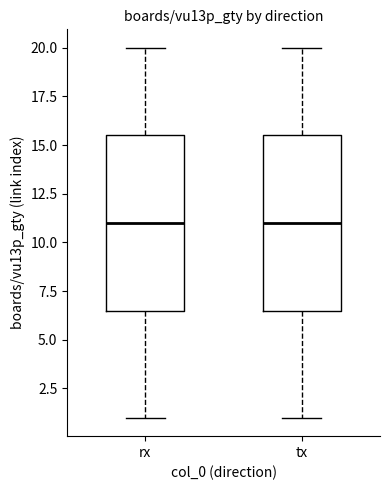

Where is the lower edge of the box for tx on the y-axis? The values are not printed on the chart, so give them approximately, as read against the axis.

6.5